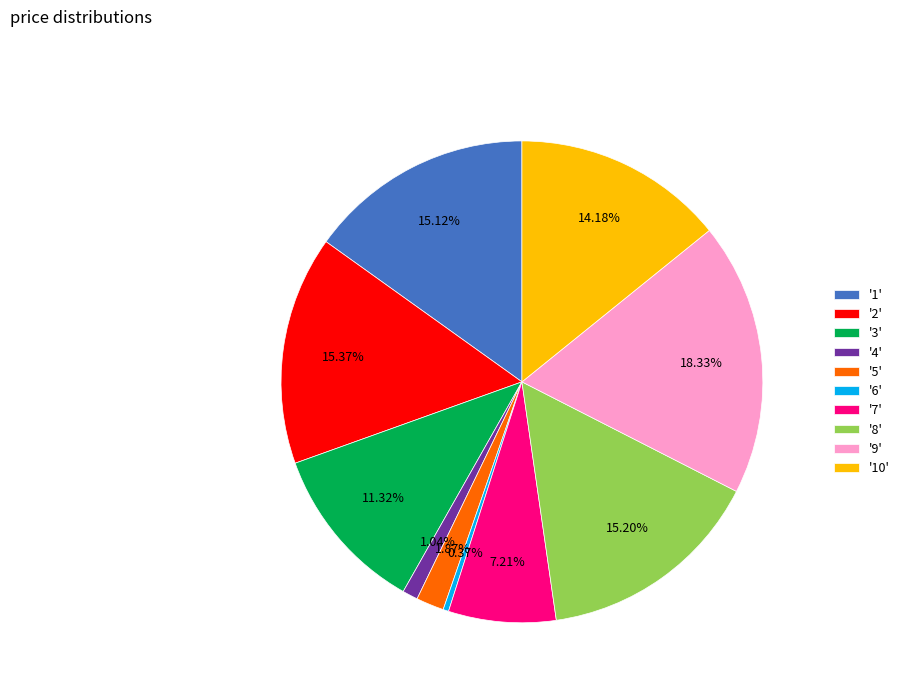

Which category has the biggest portion of the pie?

'9'